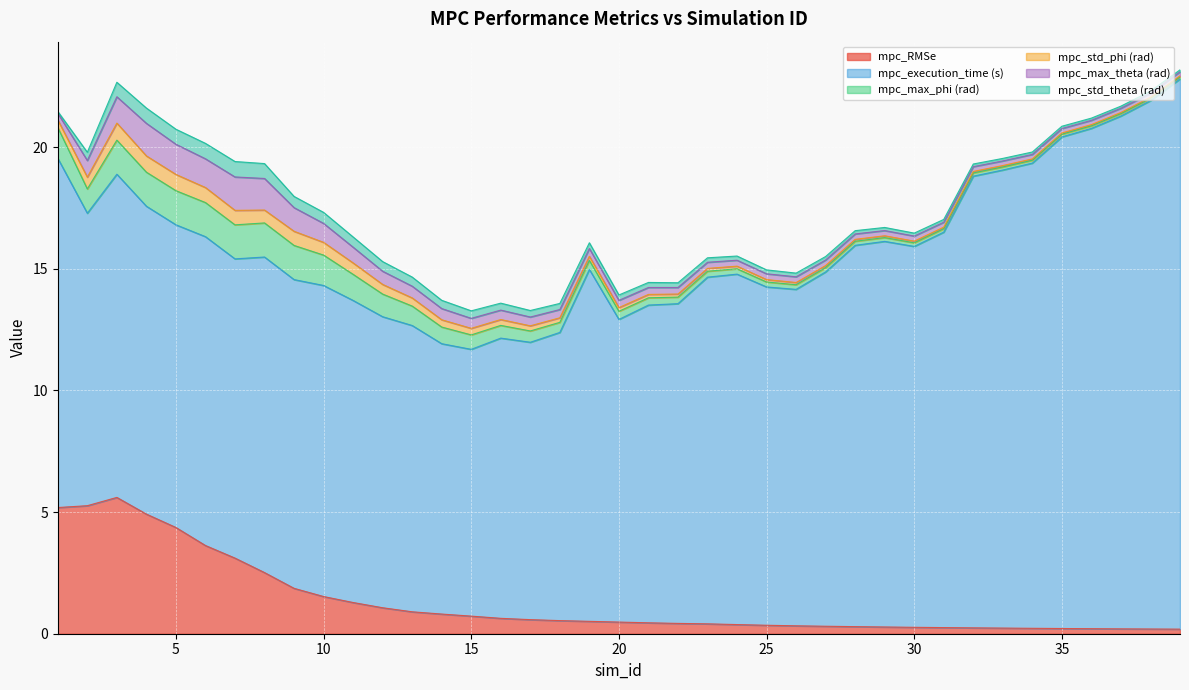

What is the total value across all series at 31?

17.0